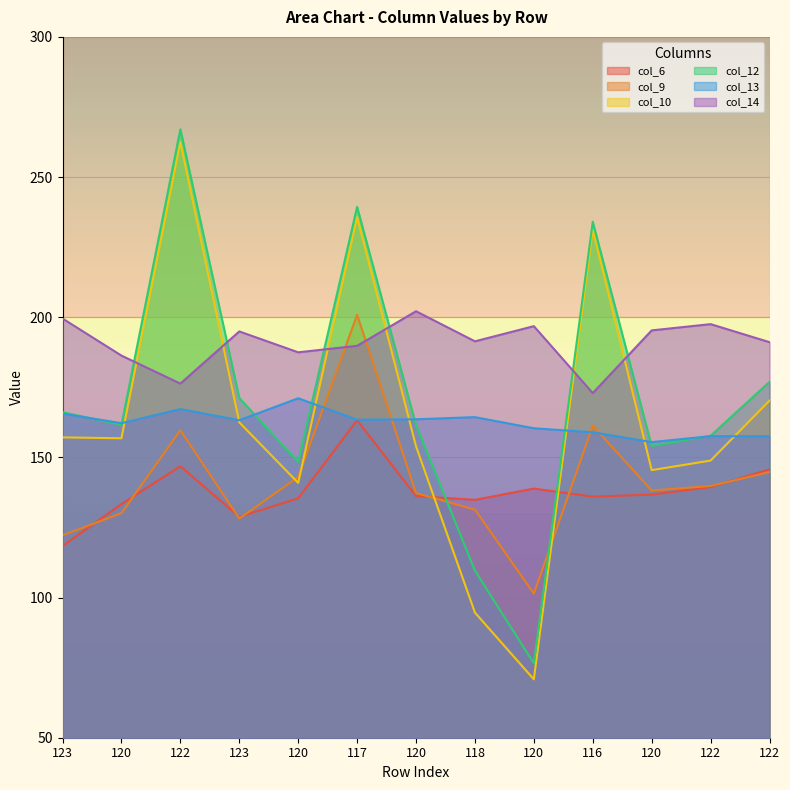

Read the col_6 value at 123.

128.8